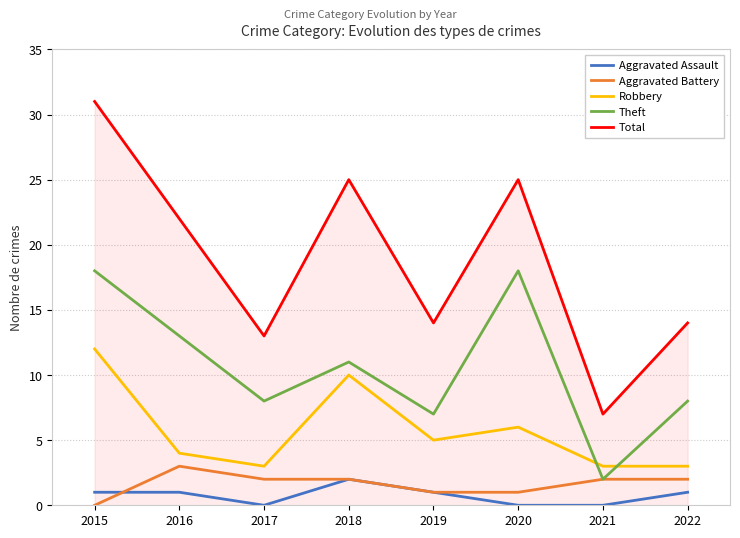

What is the difference between the maximum and minimum values in the Aggravated Battery series?

3